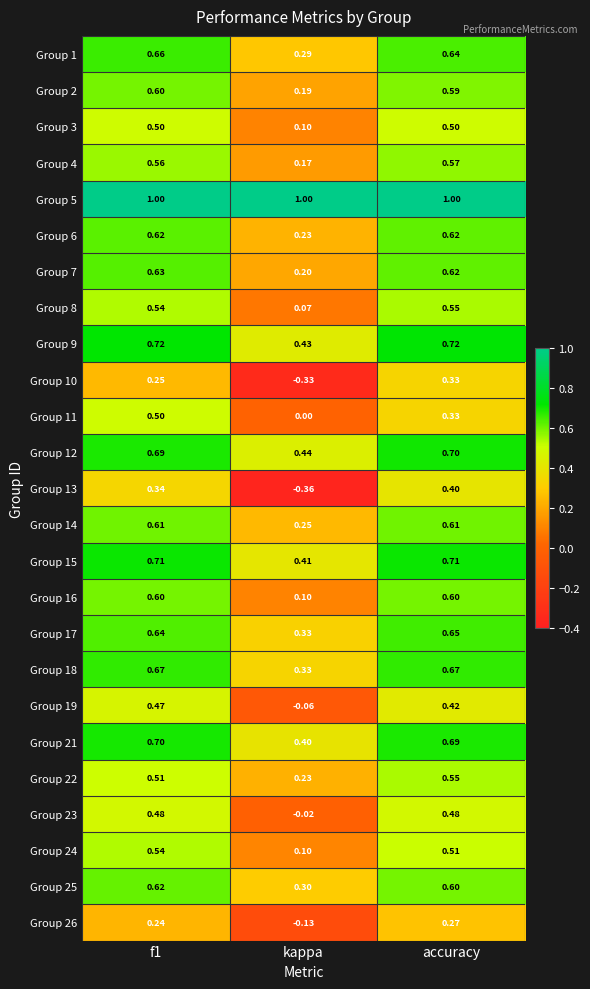

At which label does Group 10 reach its minimum?

kappa